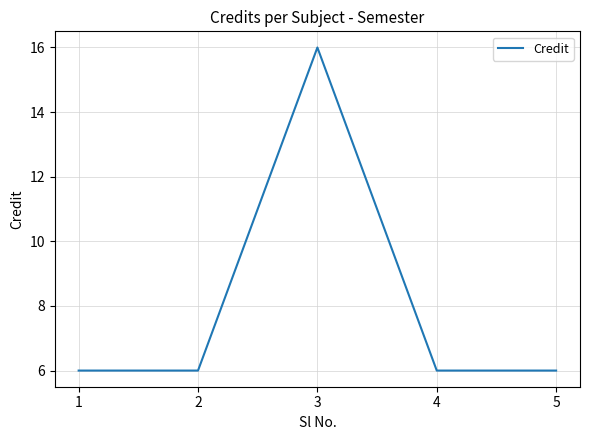

What is the maximum value shown in the chart?

16